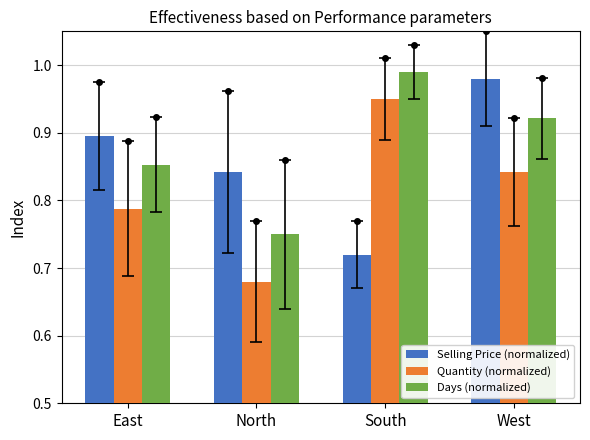

What is the difference between the maximum and minimum values in the Quantity (normalized) series?

0.3